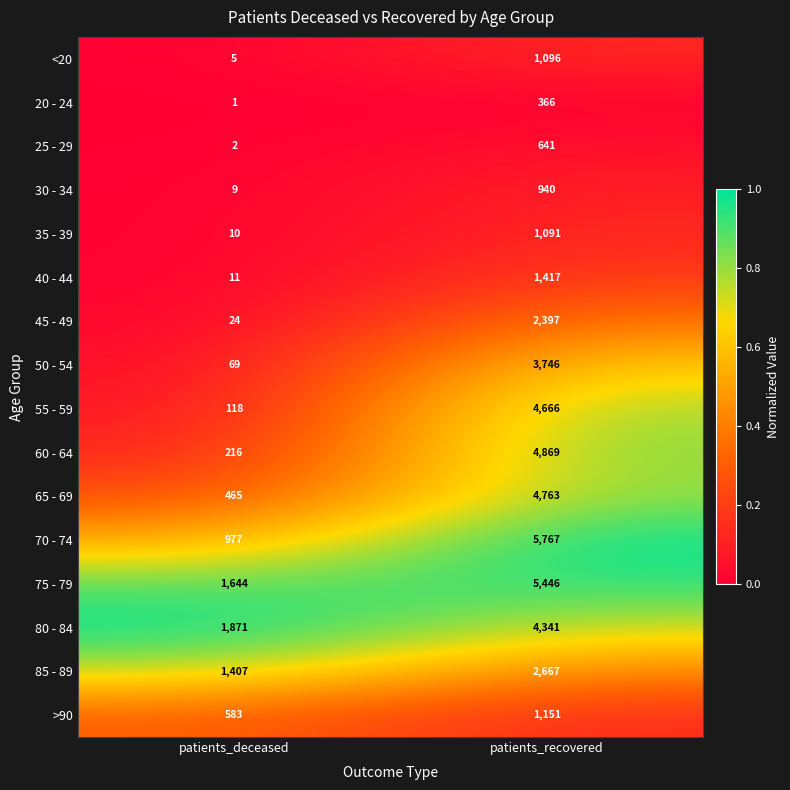

Which series changed the most between patients_deceased and patients_recovered?

70 - 74